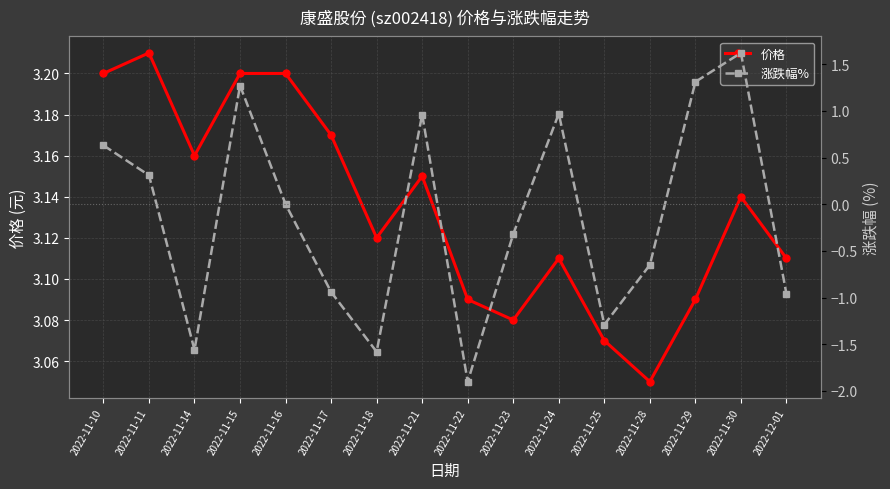

At which category is the sum across all series the highest?

2022-11-30